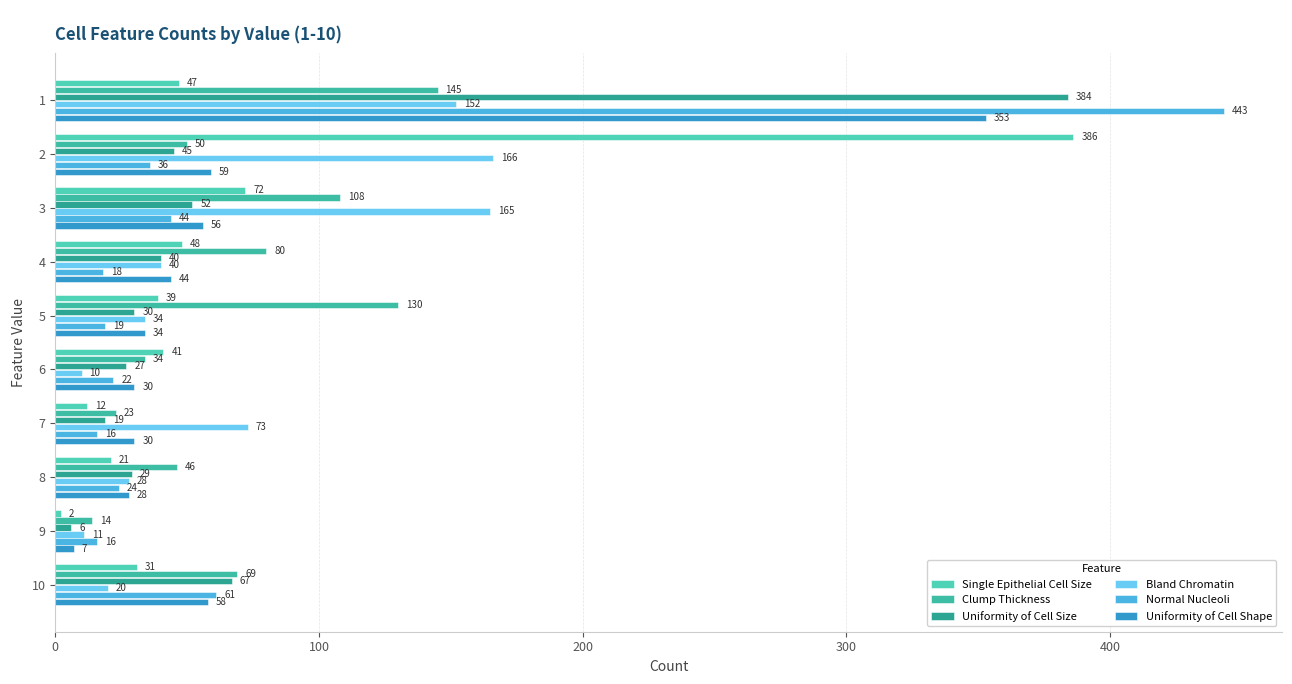

What is the average value of the Clump Thickness series?

70